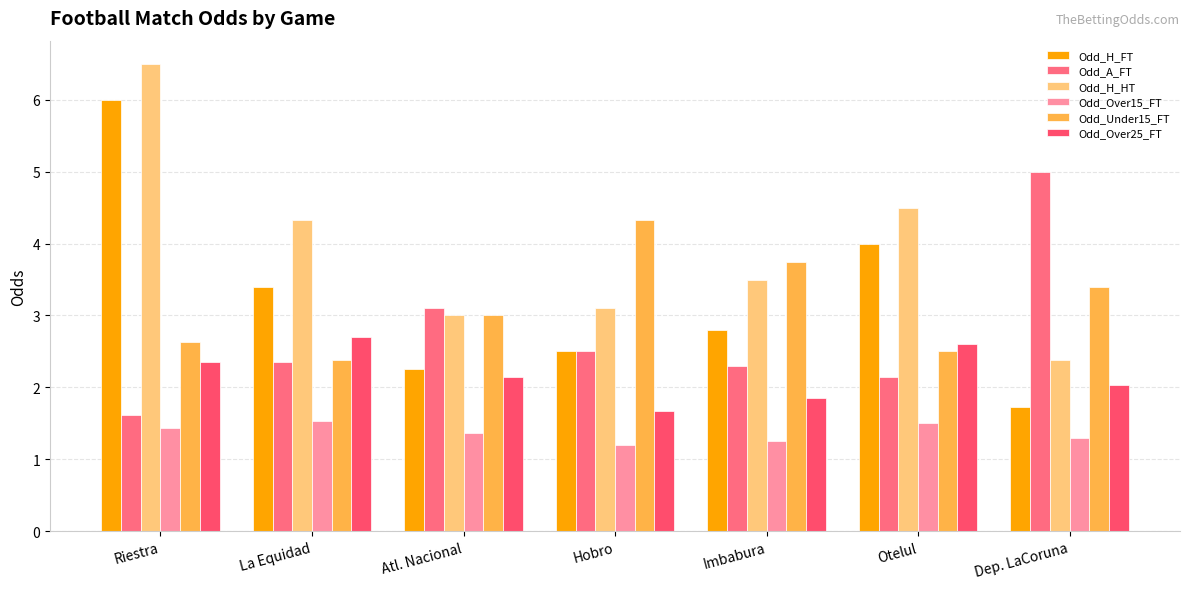

True or false: Odd_H_HT has a value of 7.1 at Otelul.

False